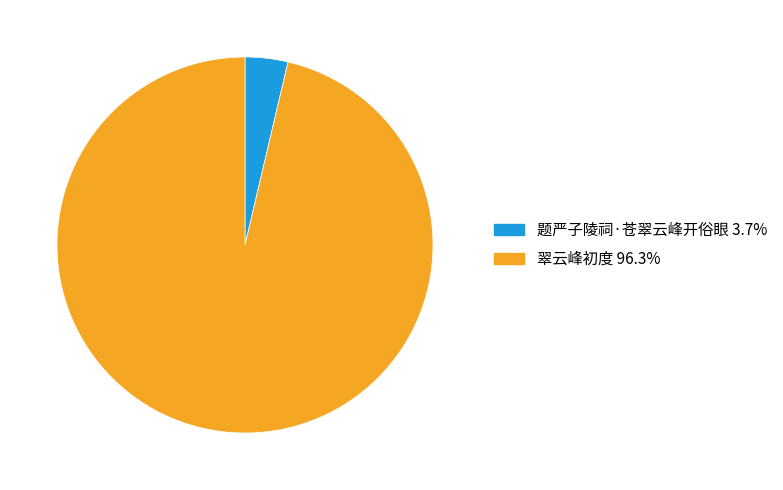

Count the number of slices in the pie.

2